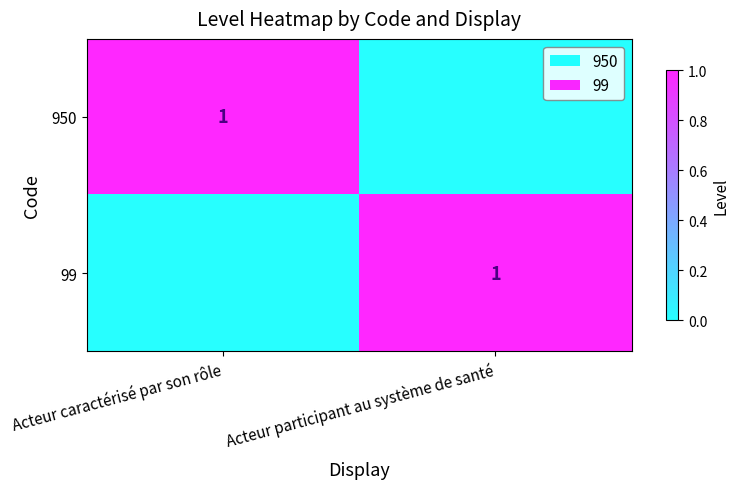

At how many categories does at least one series exceed 0?

2